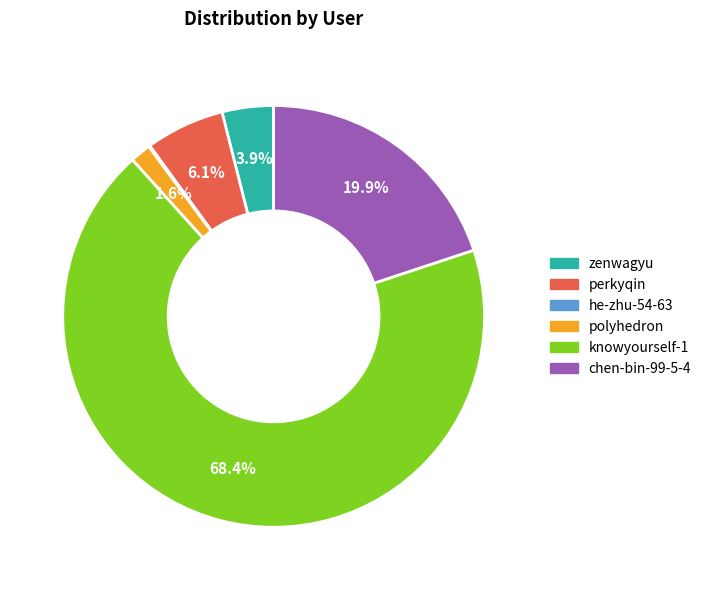

What percentage do polyhedron and zenwagyu together represent?

5.5%